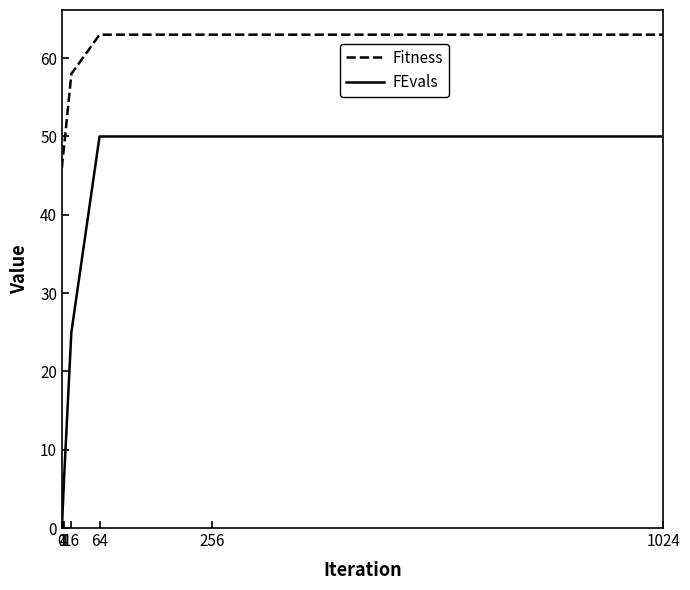

Does the chart have visible grid lines?

No